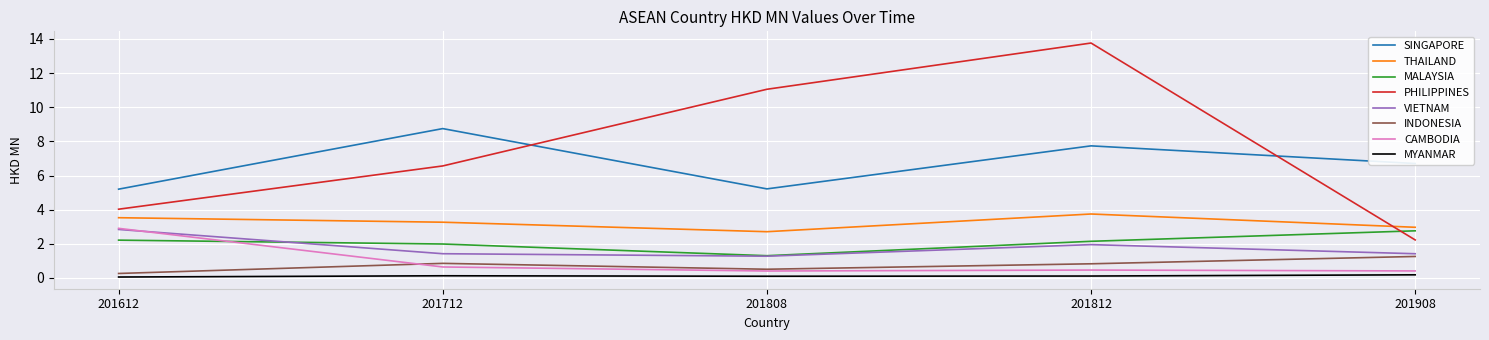

Which series has the largest total across all categories?

PHILIPPINES